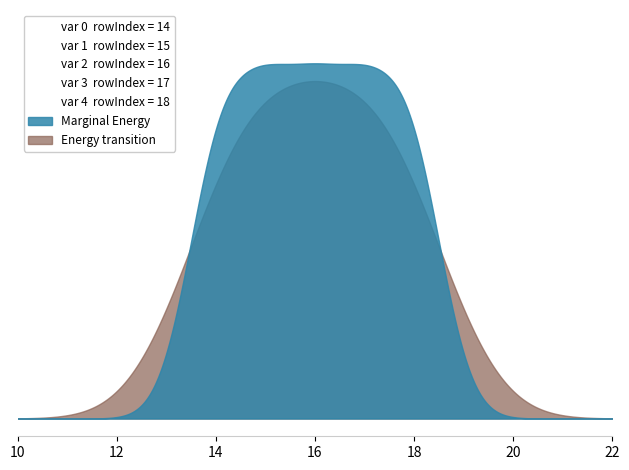

Count the number of categories in the chart.

5